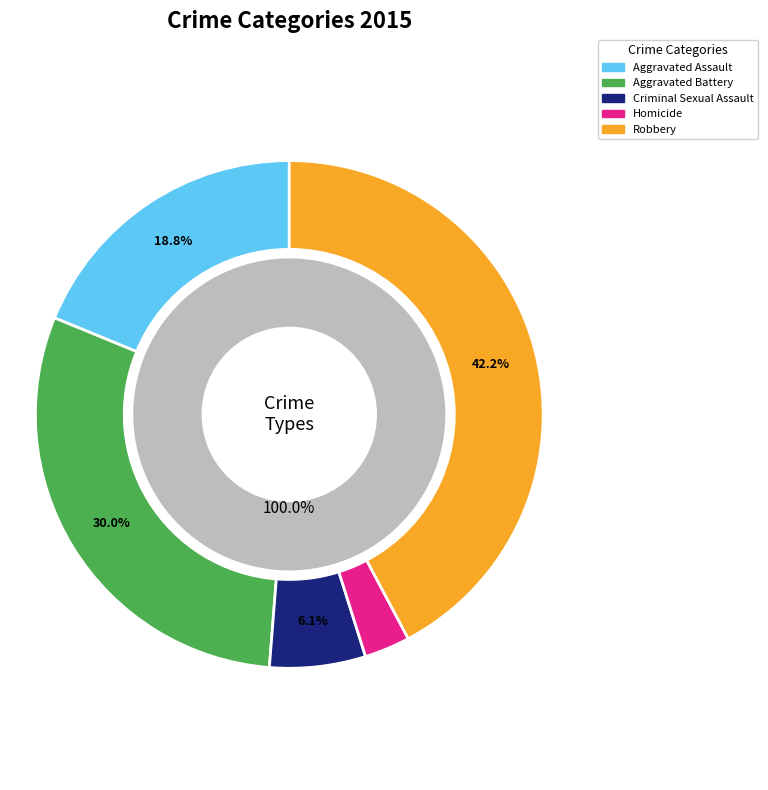

True or false: Criminal Sexual Assault accounts for 16% of the total.

False